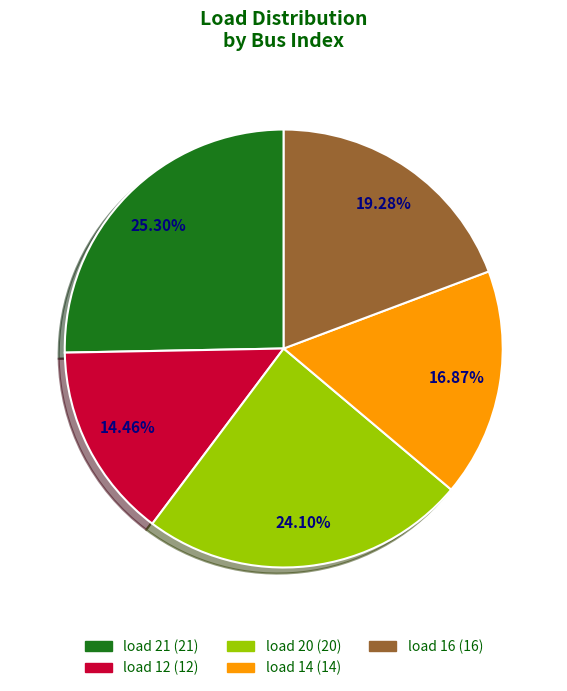

Rank the categories by value from lowest to highest.

load 12, load 14, load 16, load 20, load 21